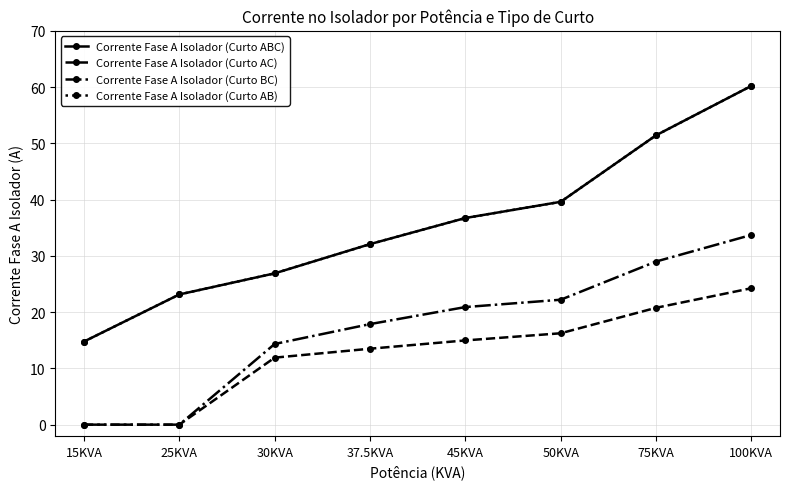

List the labels in order of Corrente Fase A Isolador (Curto AB) value, largest first.

100KVA, 75KVA, 50KVA, 45KVA, 37.5KVA, 30KVA, 25KVA, 15KVA